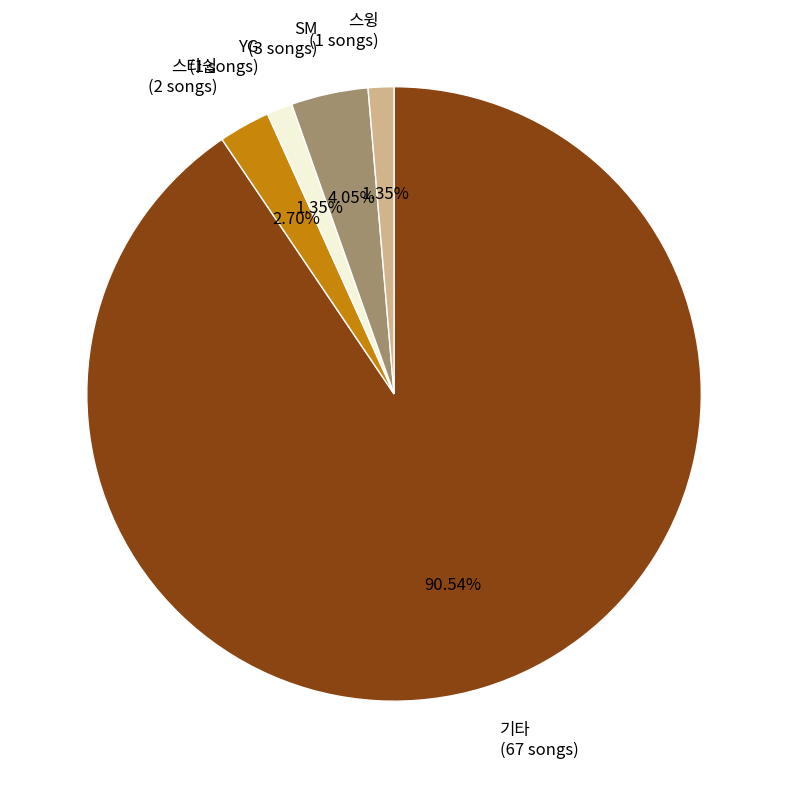

To the nearest percent, what is the average slice percentage?

20%